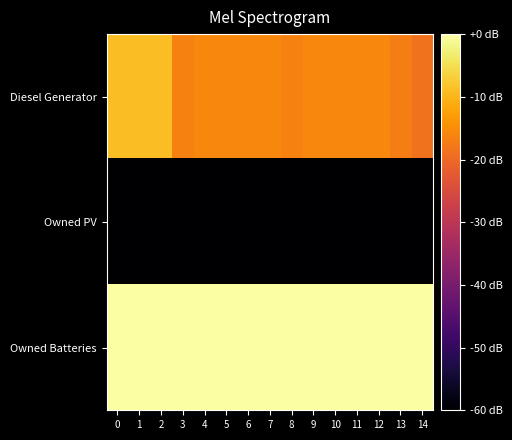

Which series has the largest total across all categories?

Owned Batteries